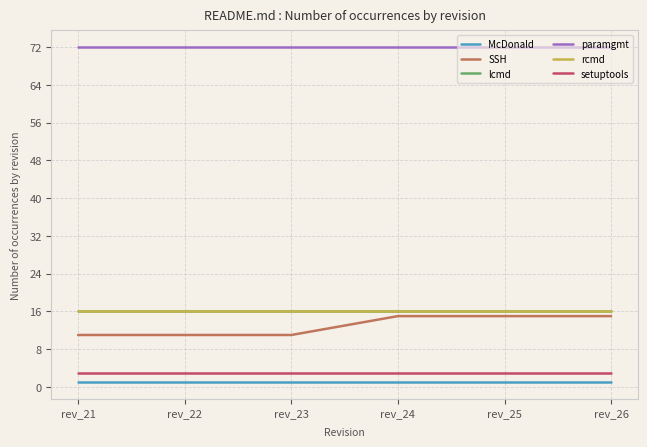

Is this an area chart (filled region under the line)?

No